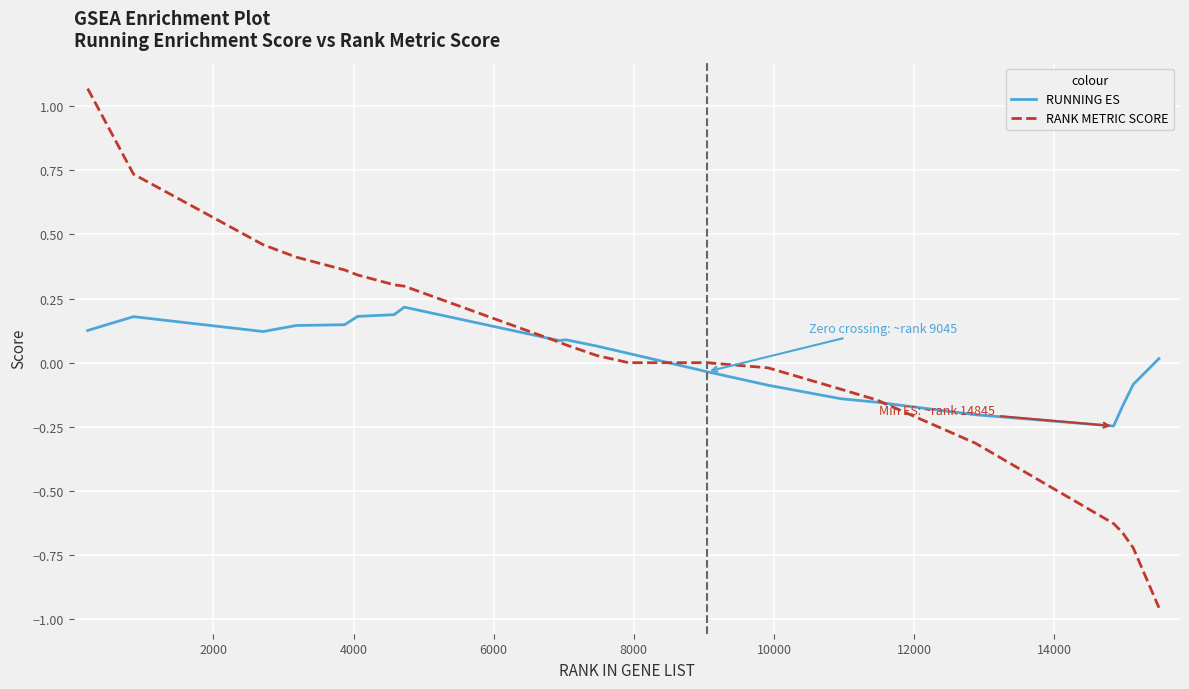

Rank the series by their maximum value, from highest to lowest.

RANK METRIC SCORE, RUNNING ES